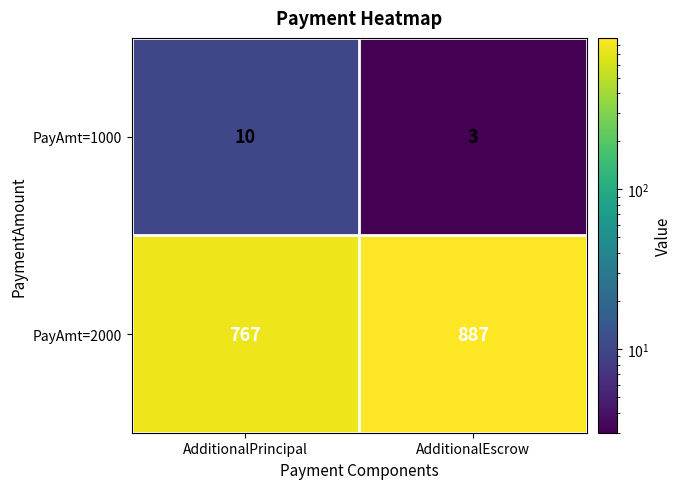

Which series has the widest spread of values?

PayAmt=2000